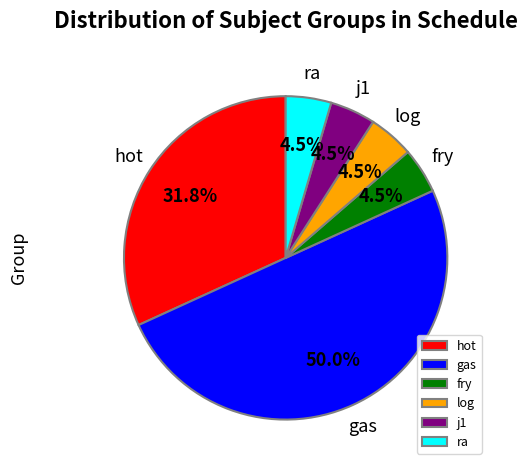

Which category has the biggest portion of the pie?

gas